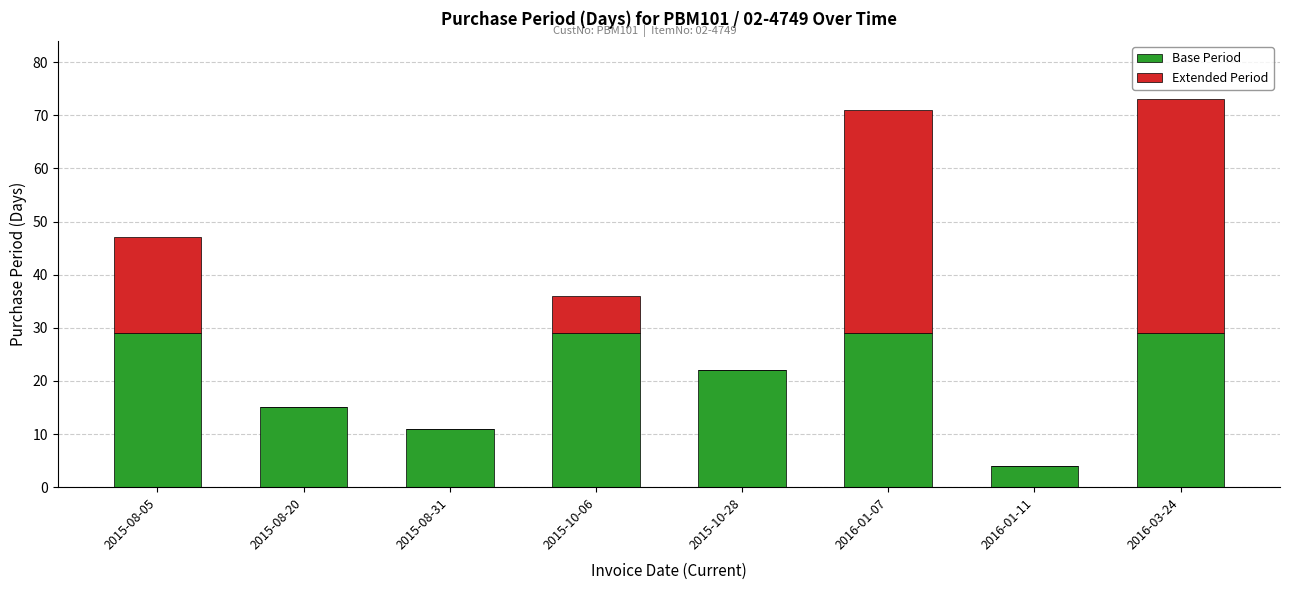

What is the highest value of the Base Period series?

29